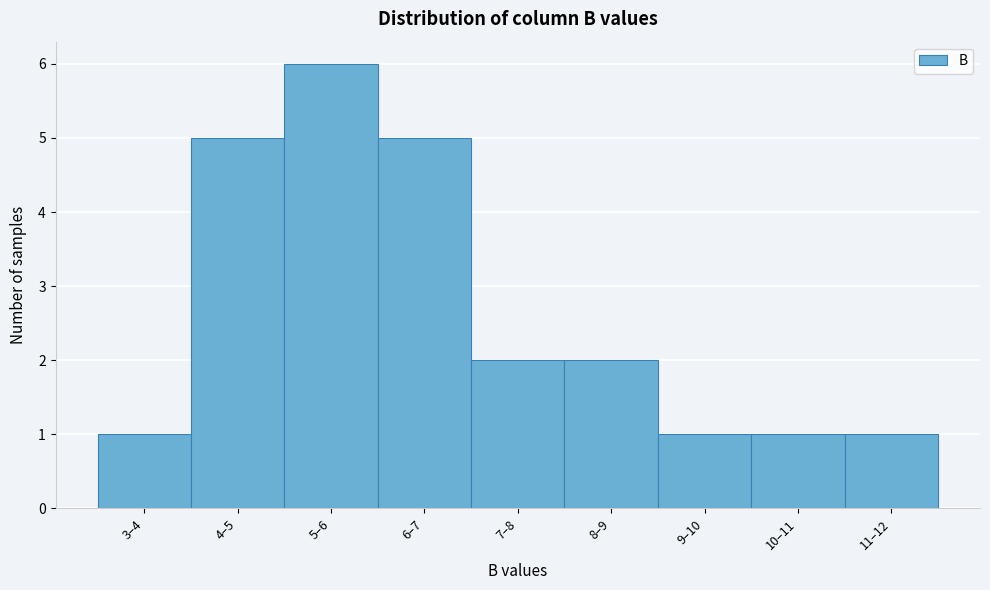

Reading left to right, extract all data points from this chart.

1	5	6	5	2	2	1	1	1